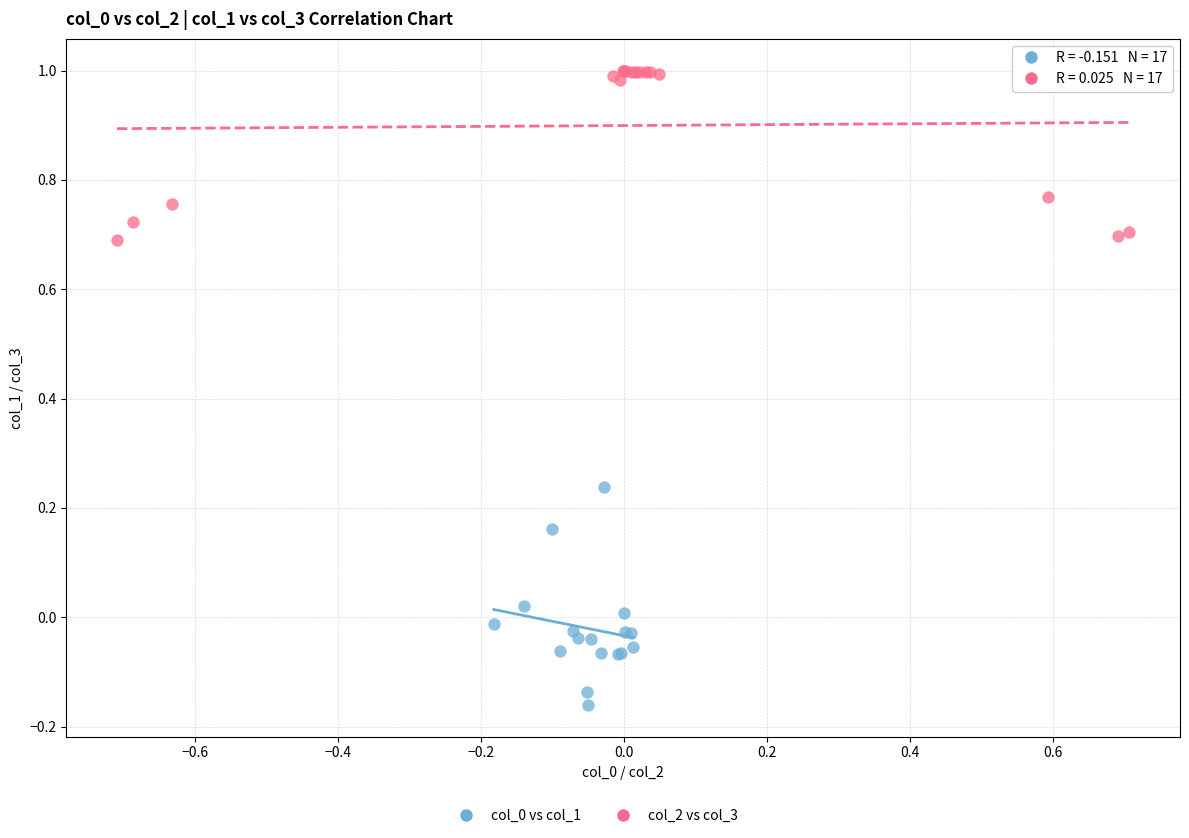

Which series contains the highest Y value?

col_2 vs col_3